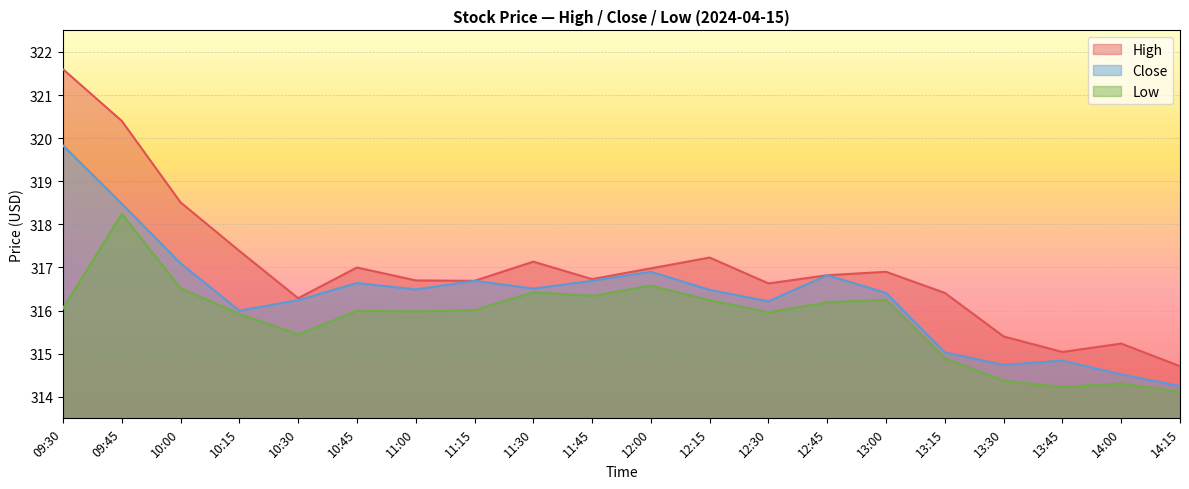

Which series changed the most between 11:00 and 12:15?

High